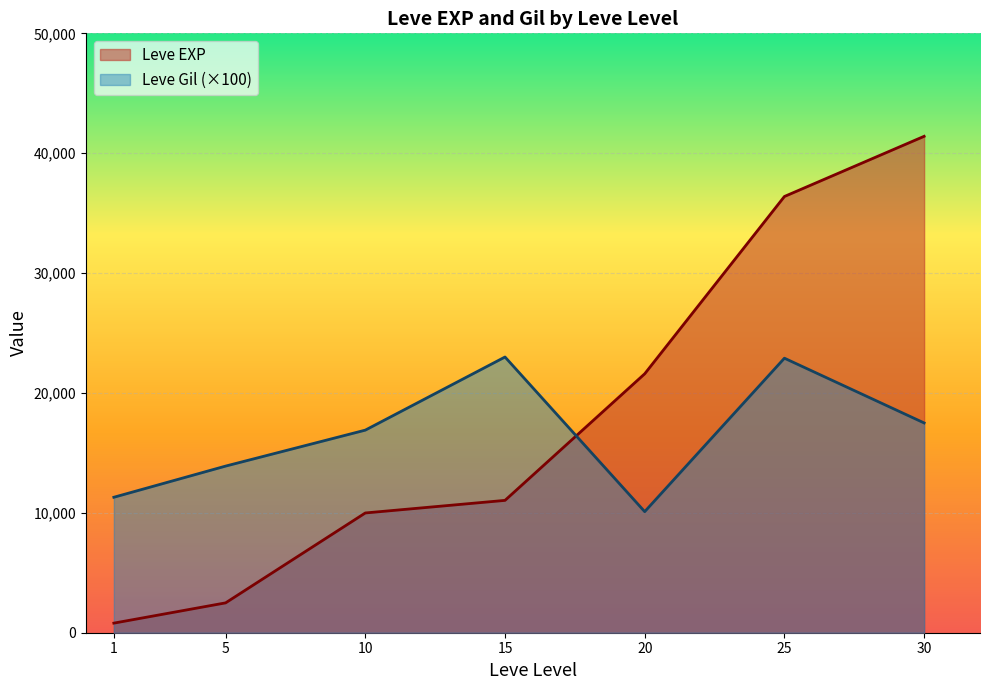

At how many categories does at least one series exceed 2155?

7